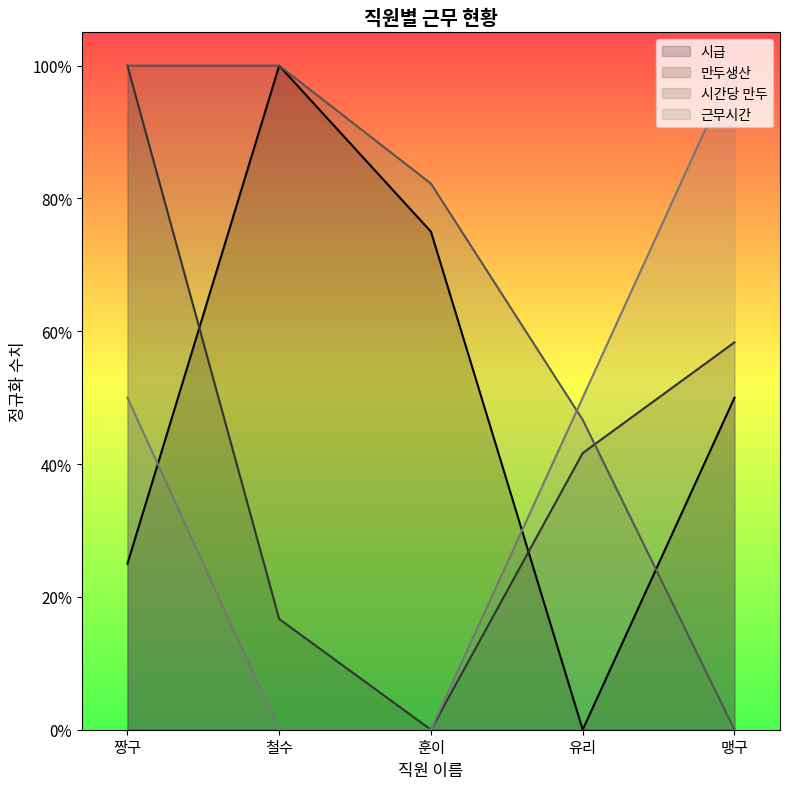

Rank the categories by 근무시간 value from highest to lowest.

맹구, 짱구, 유리, 철수, 훈이